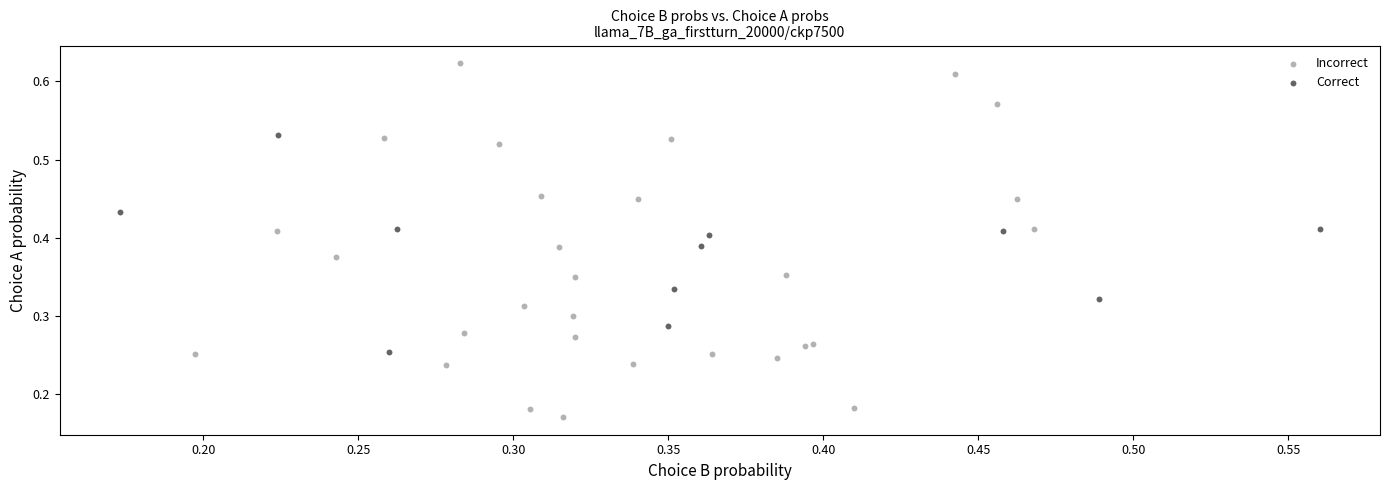

Which series has the widest spread of Y values?

Incorrect